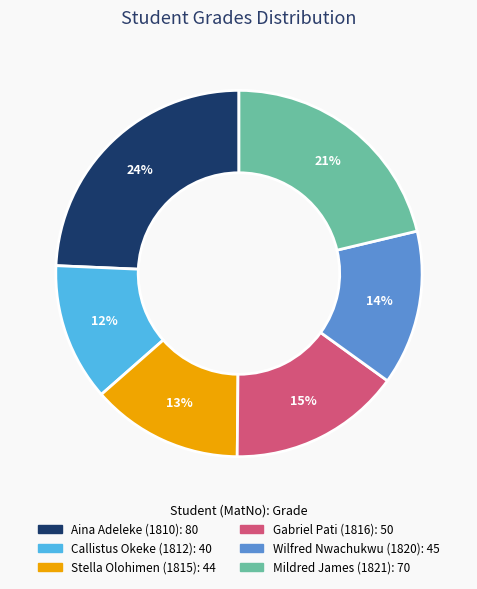

Do Gabriel Pati (1816): 50 and Callistus Okeke (1812): 40 together represent more than half of the pie?

No